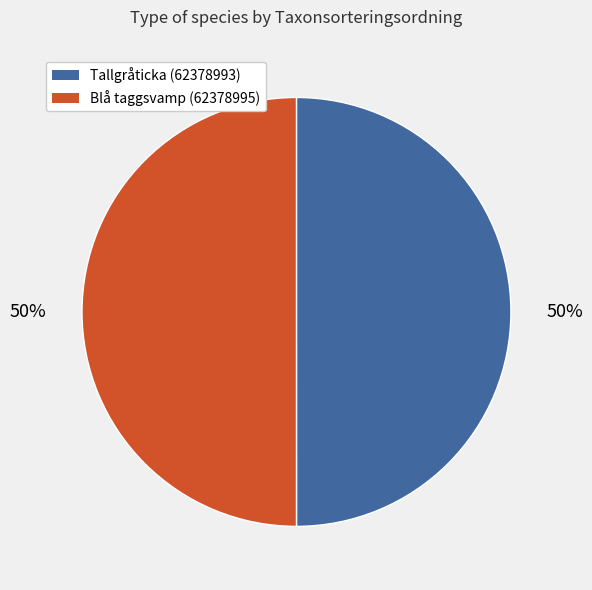

What percentage is the Blå taggsvamp (62378995) slice, to the nearest percent?

50%